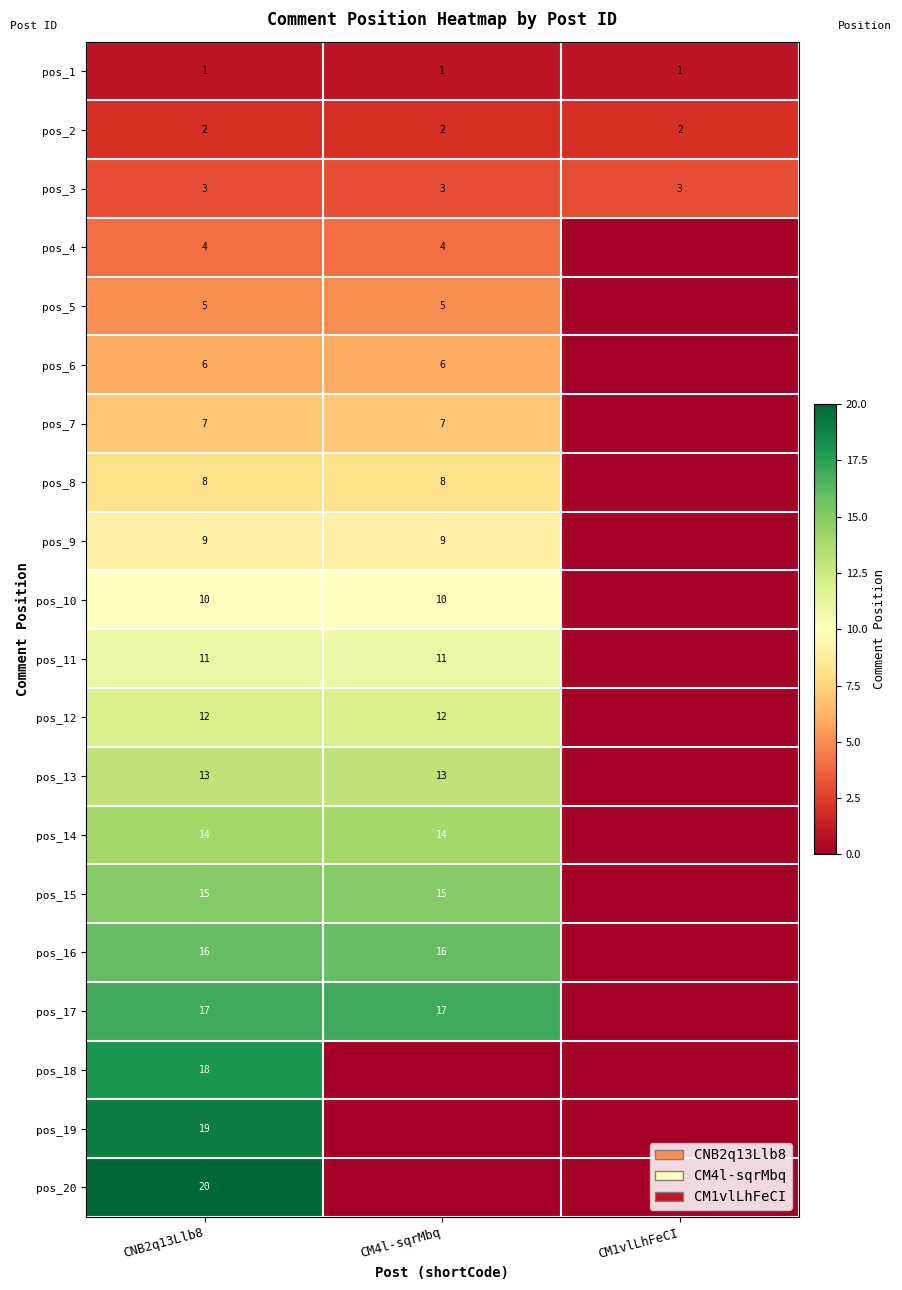

What is the spread (max minus min) of values at CNB2q13Llb8?

19